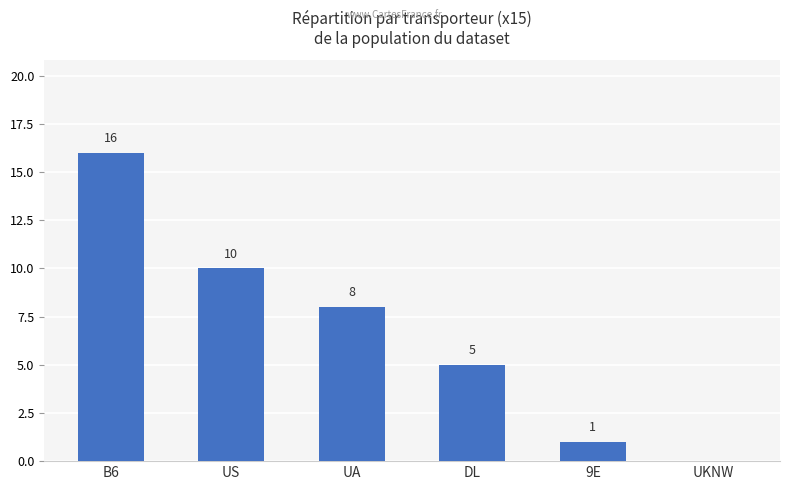

At which label does the data first exceed 8?

B6